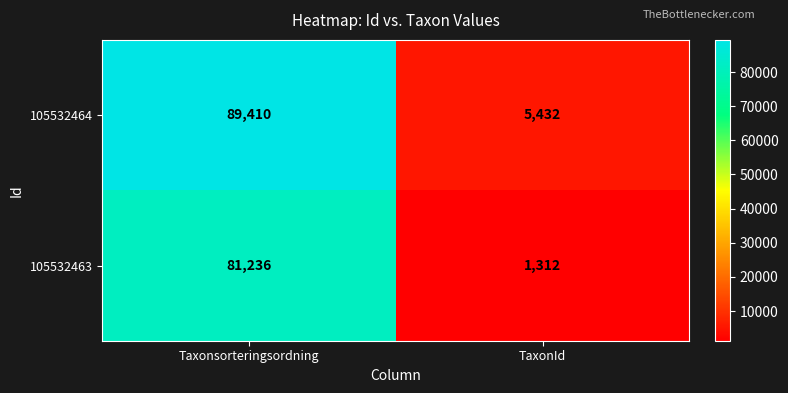

What is the smallest value displayed?

1312